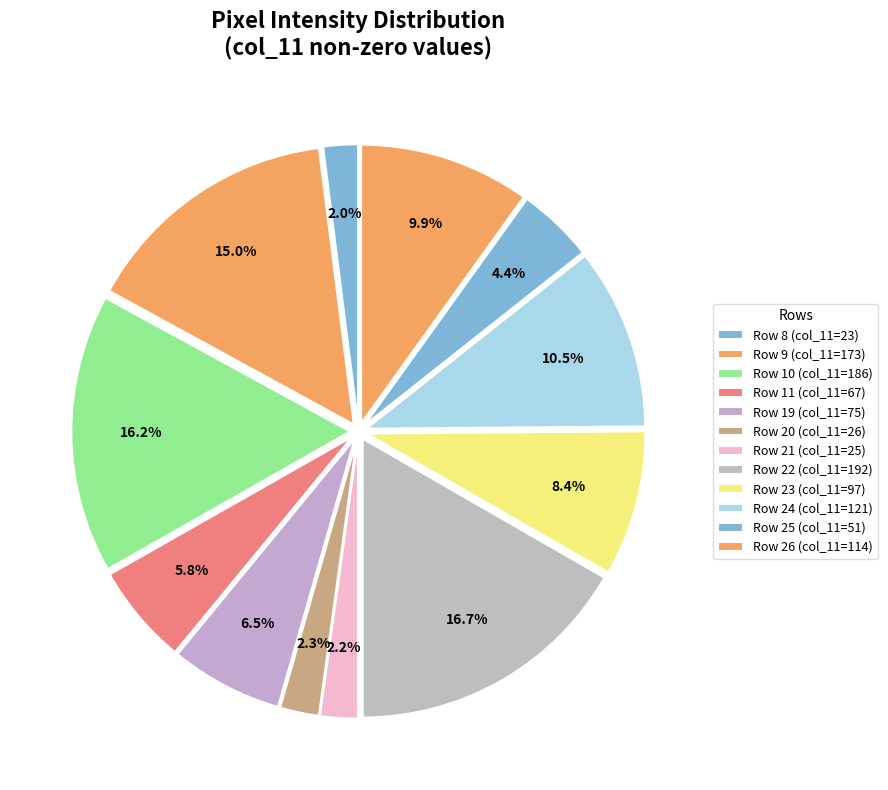

How many segments does this pie chart have?

12